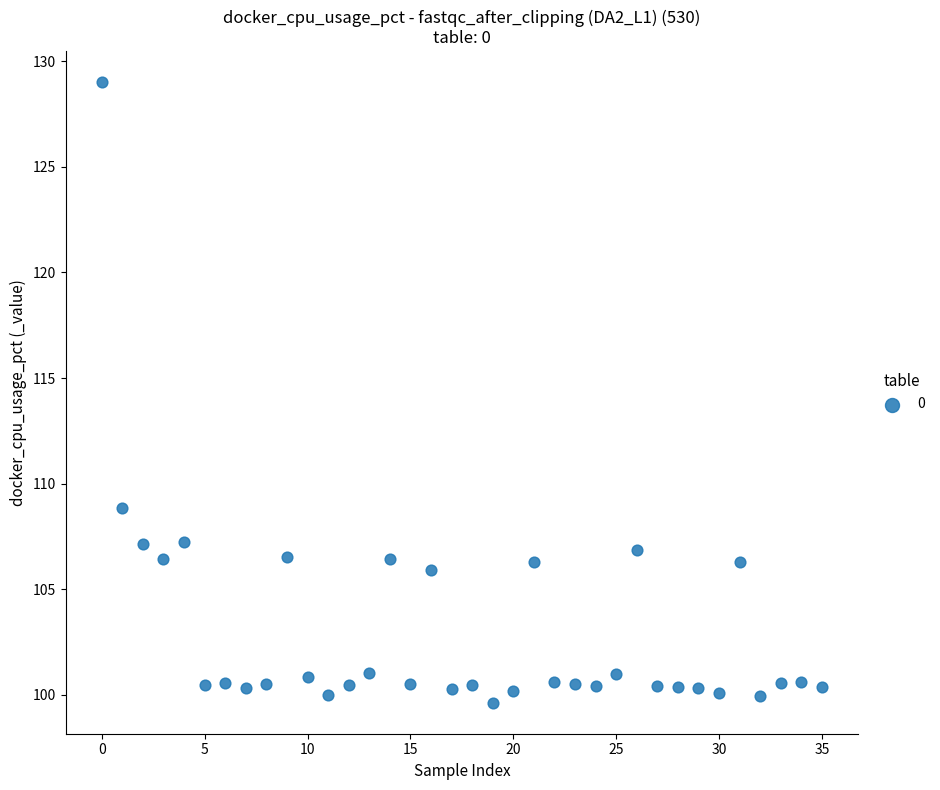

What Y value in the scatter plot is closest to 114?

108.8